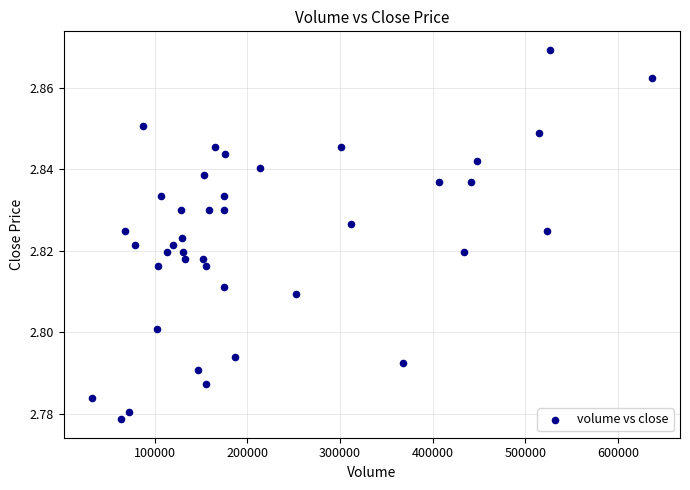

What is the range of X values (max minus min)?

604433.0